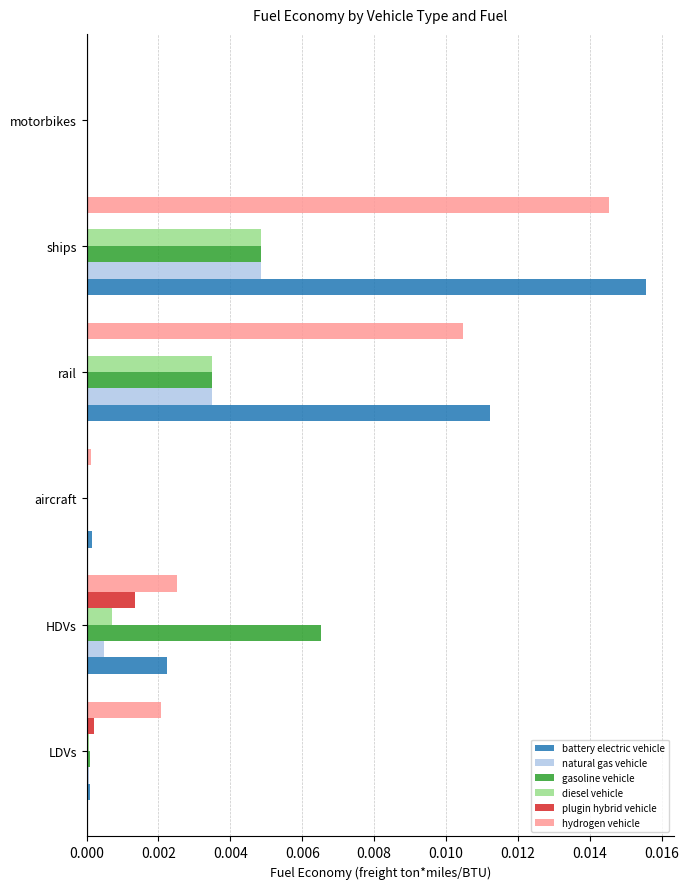

Is it true that plugin hybrid vehicle equals 0.0 at rail?

True